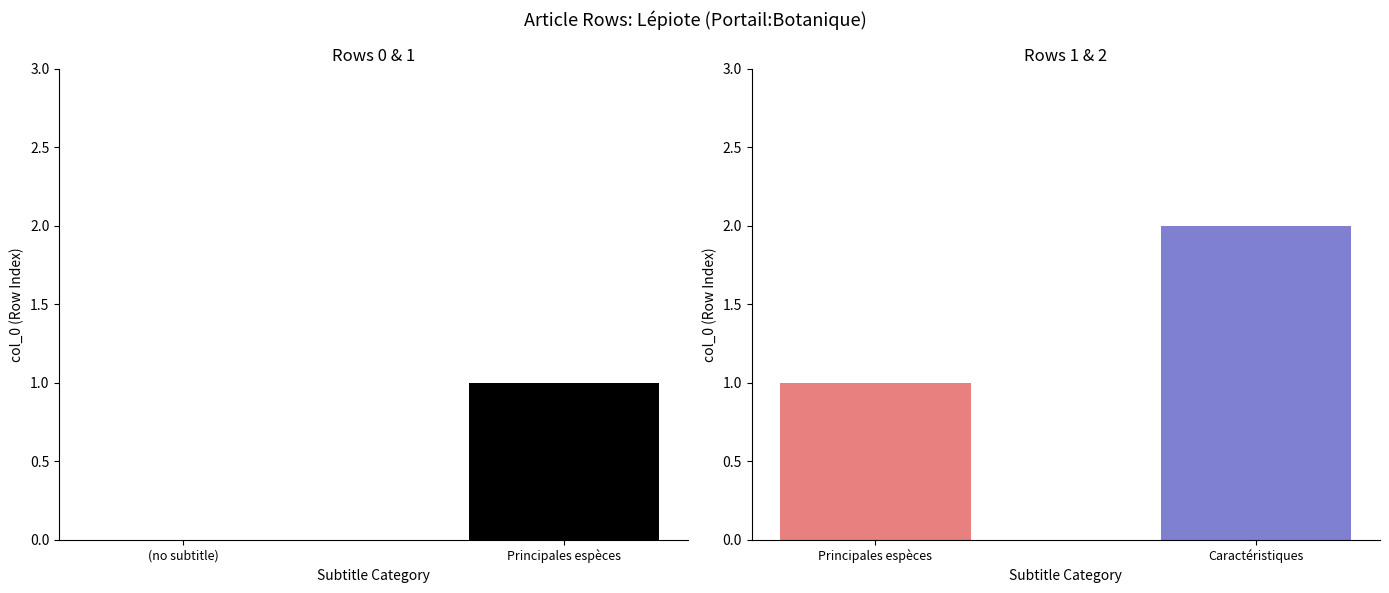

How many distinct data groups are displayed?

1